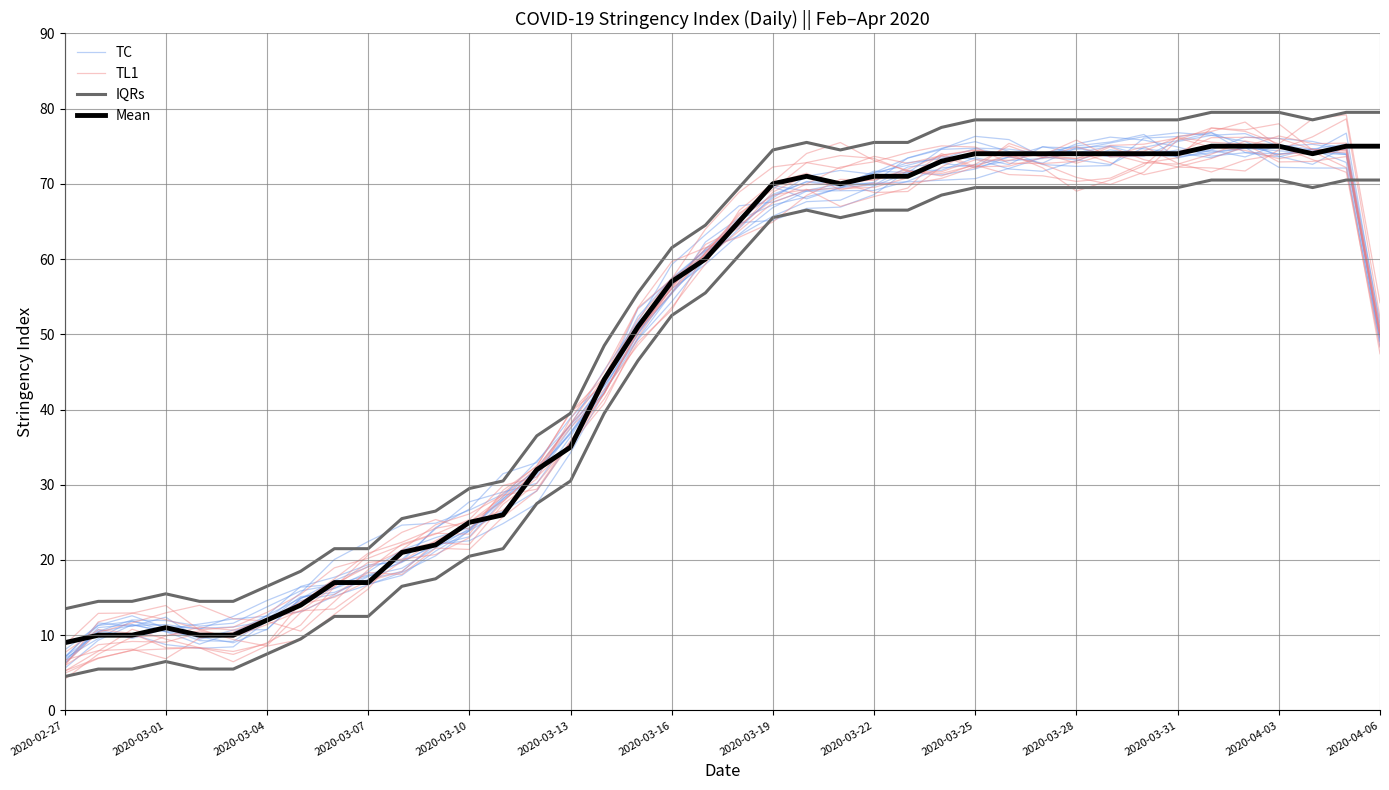

How many lines are shown in the chart?

4